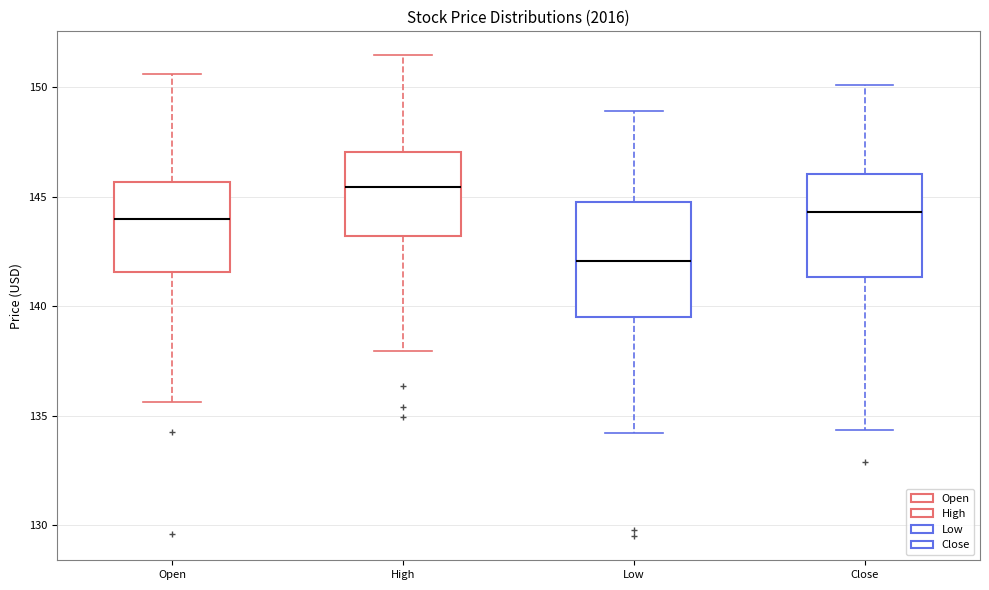

Which box's median line is the lowest?

Low